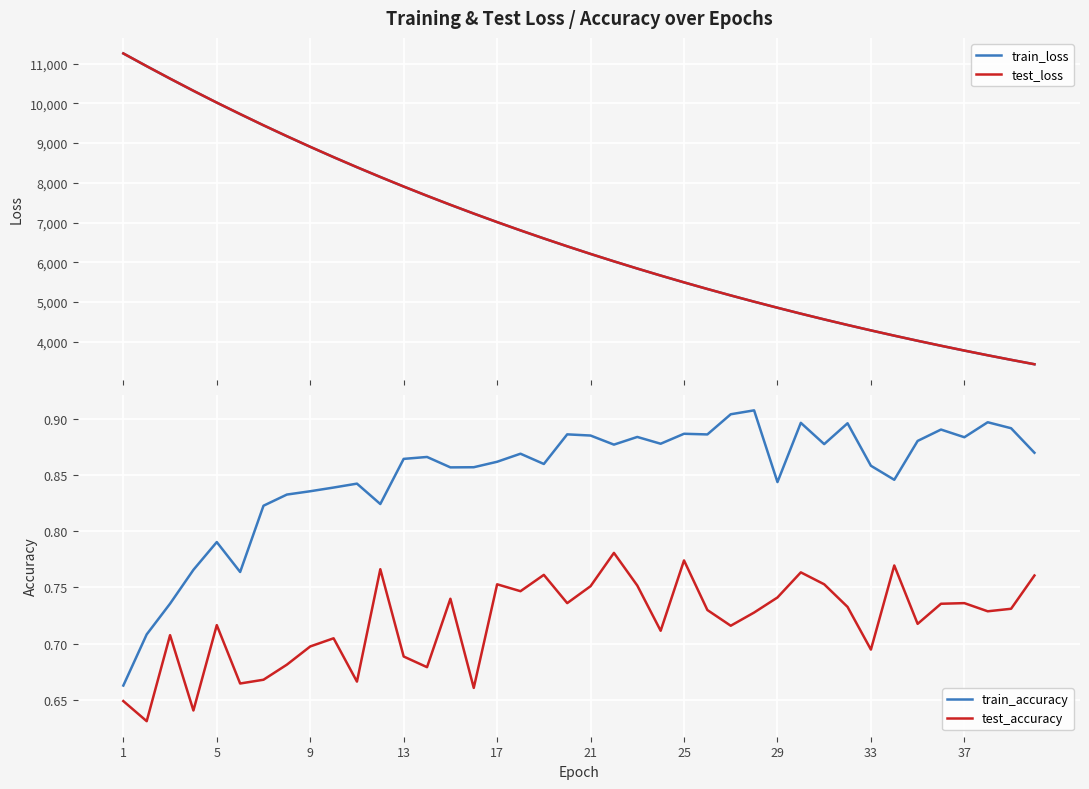

True or false: train_accuracy and test_loss cross at least once.

False